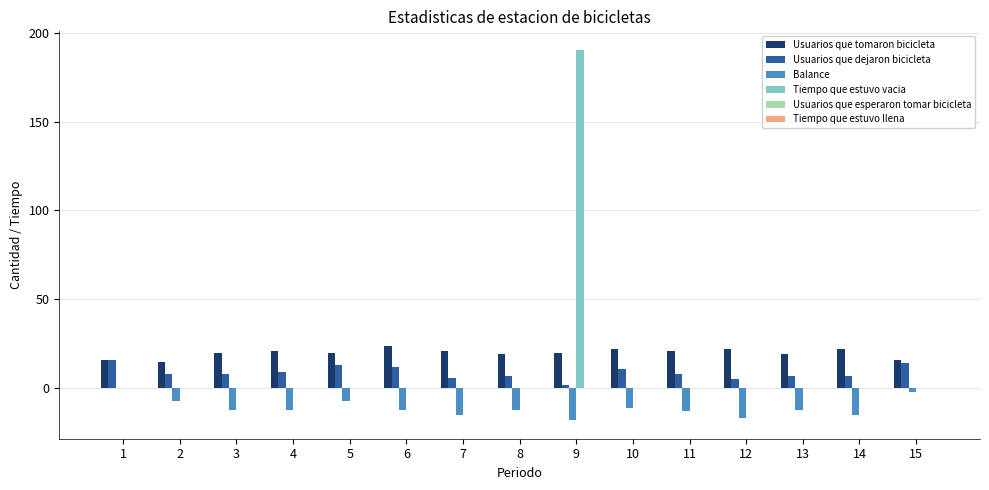

The Tiempo que estuvo vacia series shows 0.0 at 13. True or false?

True